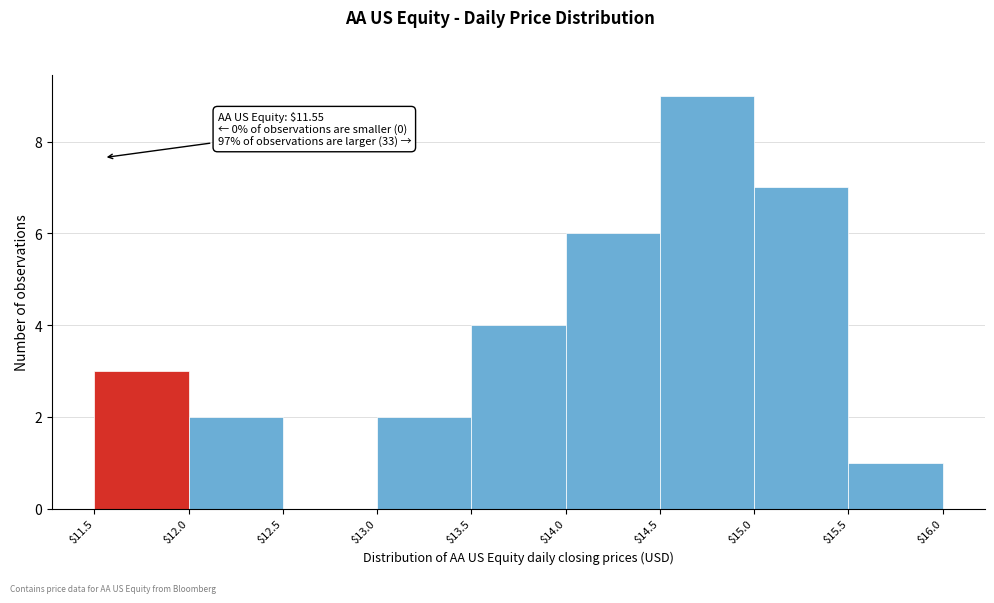

Which range on the x-axis has the tallest bar?

$14.5 to $15.0